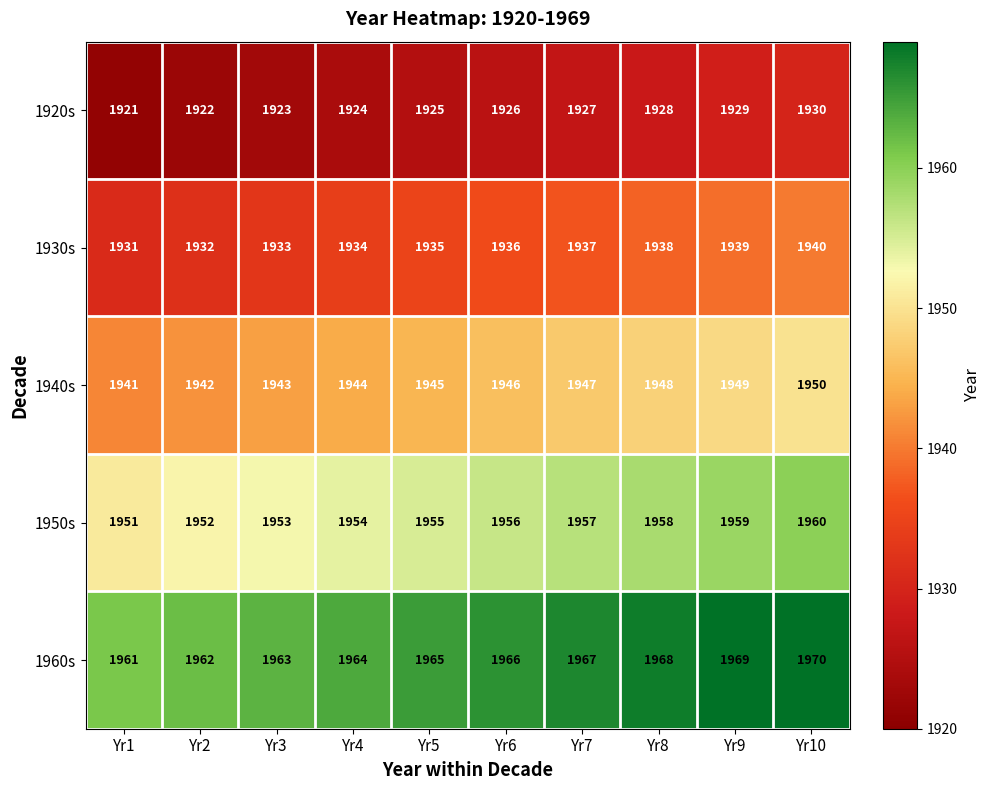

At which label is 1920s closest to 1925?

Yr5